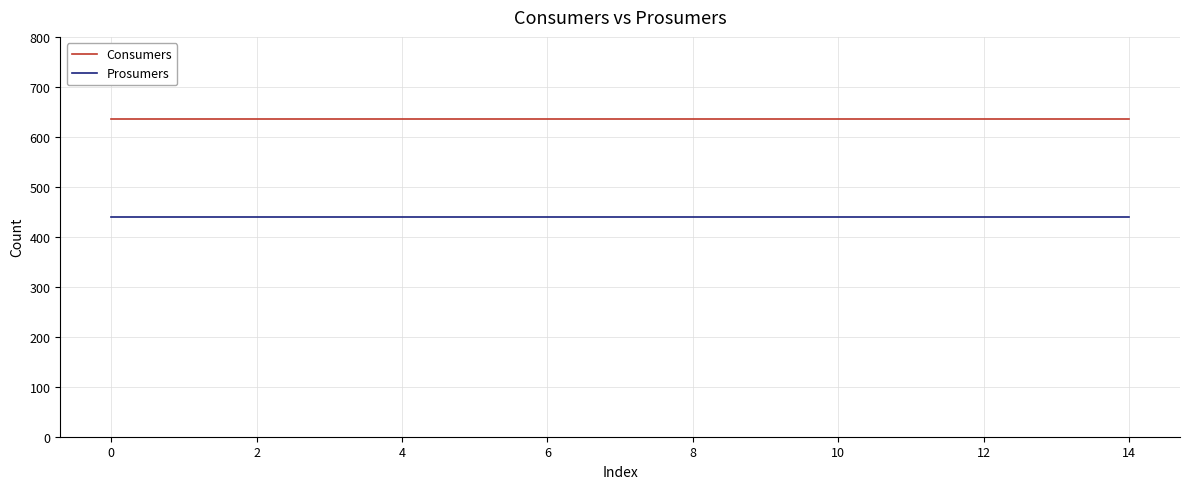

What is the minimum value shown in the chart?

440